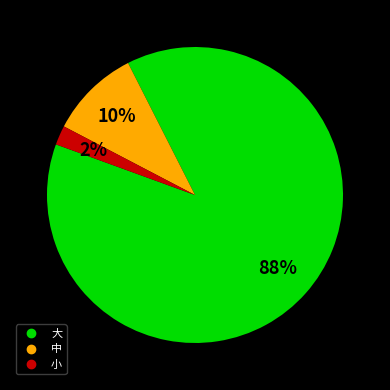

Is there any slice that represents more than half of the pie?

Yes